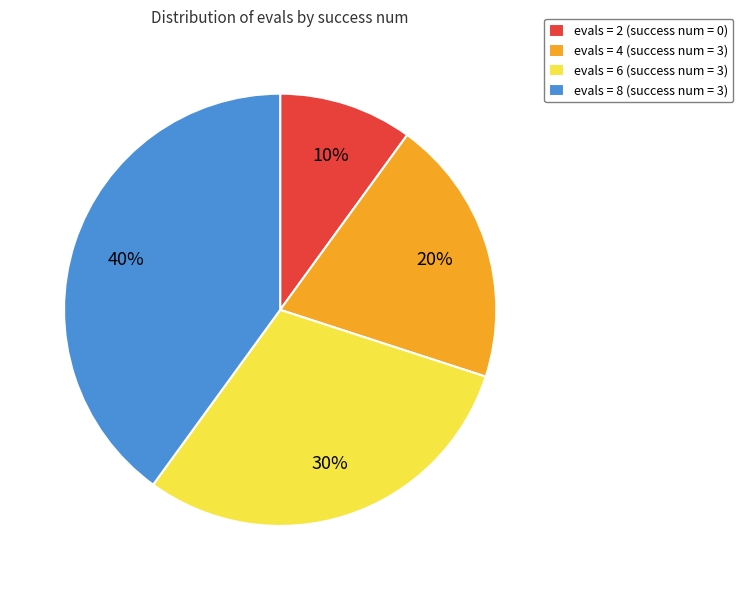

To the nearest percent, what is the difference between the largest and smallest slice percentages?

30%